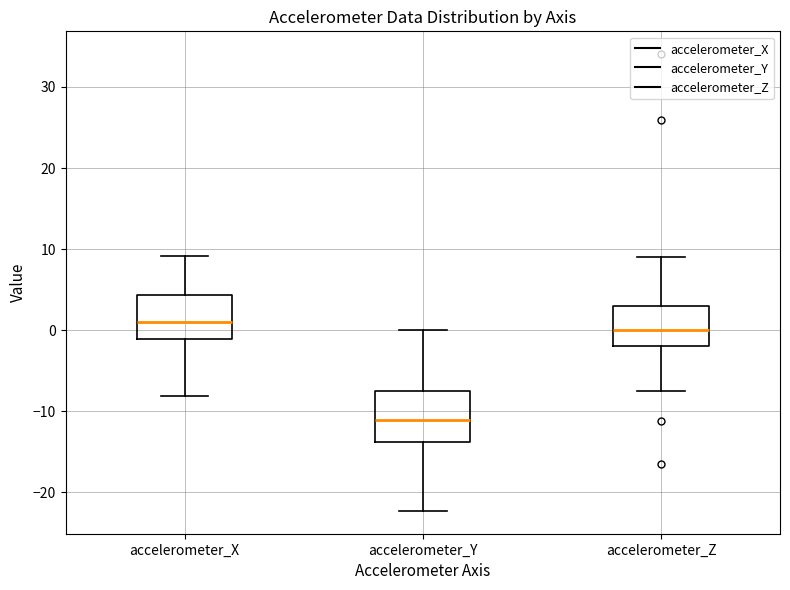

Reading left to right, read every box against the y-axis: the position of its median line, the range the box covers, and the ends of its whiskers. The values are not printed on the chart, so give them approximately, as read against the axis.

accelerometer_X: median 1, box -1 to 4, whiskers -8 to 9
accelerometer_Y: median -11, box -14 to -7, whiskers -22 to 0
accelerometer_Z: median 0, box -2 to 3, whiskers -7 to 9